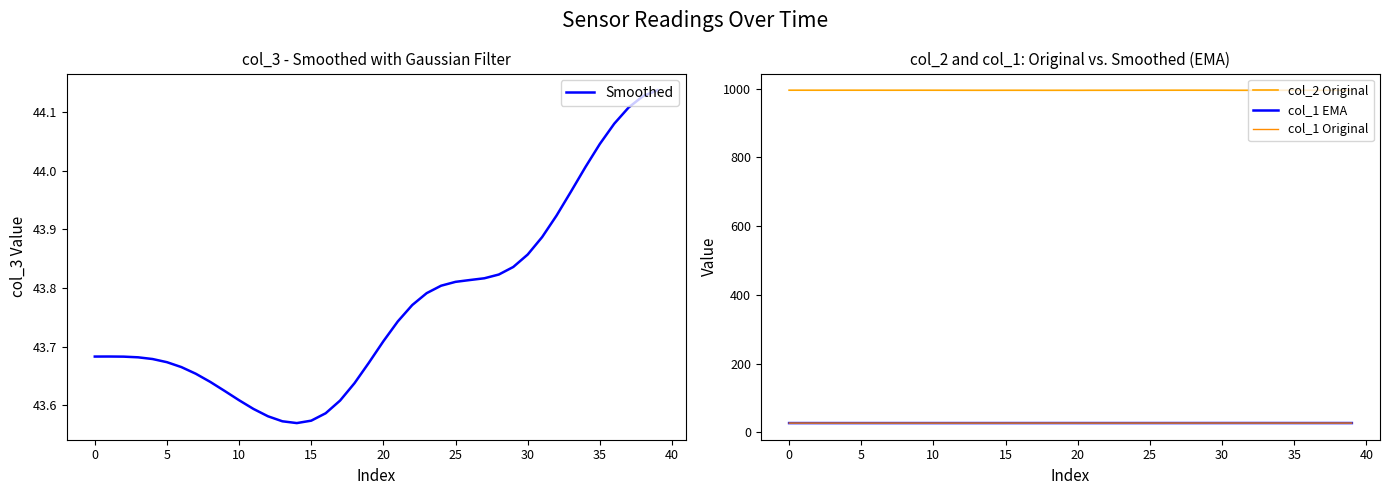

Reading left to right, extract all data points from this chart.

Smoothed: 43.7	43.7	43.7	43.7	43.7	43.7	43.7	43.7	43.6	43.6	43.6	43.6	43.6	43.6	43.6	43.6	43.6	43.6	43.6	43.7	43.7	43.7	43.8	43.8	43.8	43.8	43.8	43.8	43.8	43.8	43.9	43.9	43.9	44.0	44.0	44.0	44.1	44.1	44.1	44.1
col_2 Original: 995.7	995.7	995.6	995.7	995.7	995.6	995.7	995.6	995.6	995.7	995.6	995.6	995.5	995.5	995.5	995.5	995.5	995.5	995.4	995.5	995.4	995.5	995.5	995.5	995.5	995.6	995.6	995.7	995.7	995.6	995.6	995.4	995.4	995.4	995.5	995.5	995.5	995.5	995.4	995.5
col_1 EMA: 27.0	27.0	27.0	27.0	27.0	27.0	27.0	27.0	27.0	27.0	27.0	27.0	27.0	27.0	27.0	27.0	27.0	27.0	27.1	27.1	27.1	27.1	27.1	27.1	27.1	27.1	27.1	27.1	27.1	27.1	27.1	27.1	27.1	27.1	27.1	27.1	27.1	27.1	27.1	27.1
col_1 Original: 27.0	27.0	27.0	27.0	27.0	27.0	27.0	27.0	27.0	27.0	27.0	27.0	27.0	27.0	27.1	27.0	27.1	27.1	27.1	27.1	27.1	27.0	27.1	27.1	27.1	27.1	27.1	27.1	27.1	27.1	27.1	27.1	27.1	27.1	27.1	27.1	27.1	27.1	27.1	27.1